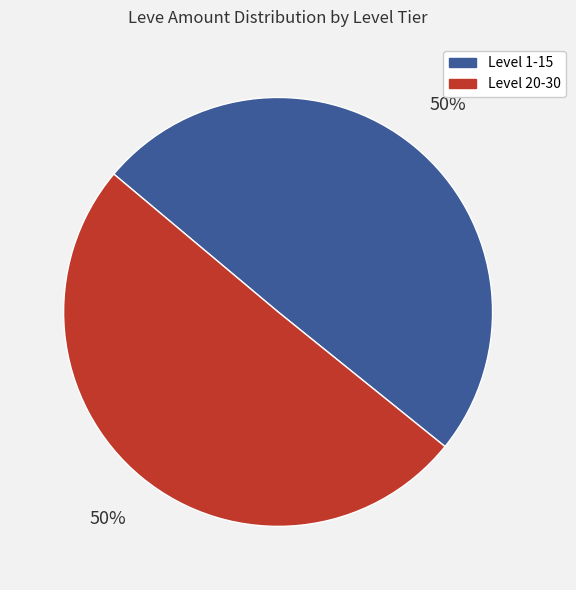

What is the ratio of the value at Level 1-15 to the value at Level 20-30?

1.0